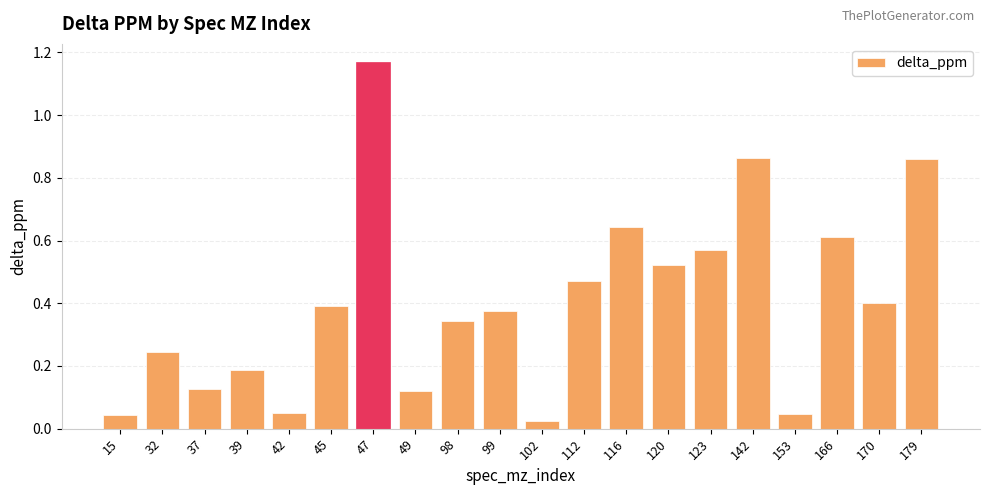

Which has a higher value, 32 or 166?

166